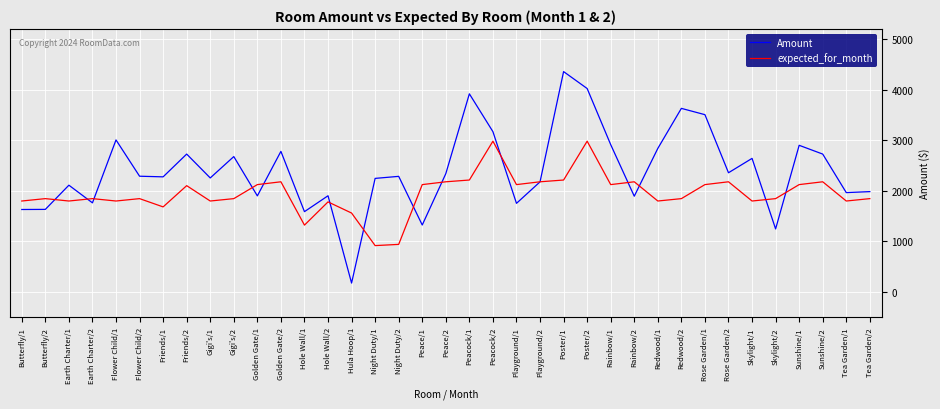

What is the difference between the Amount values at Sunshine/1 and Friends/2?

173.4